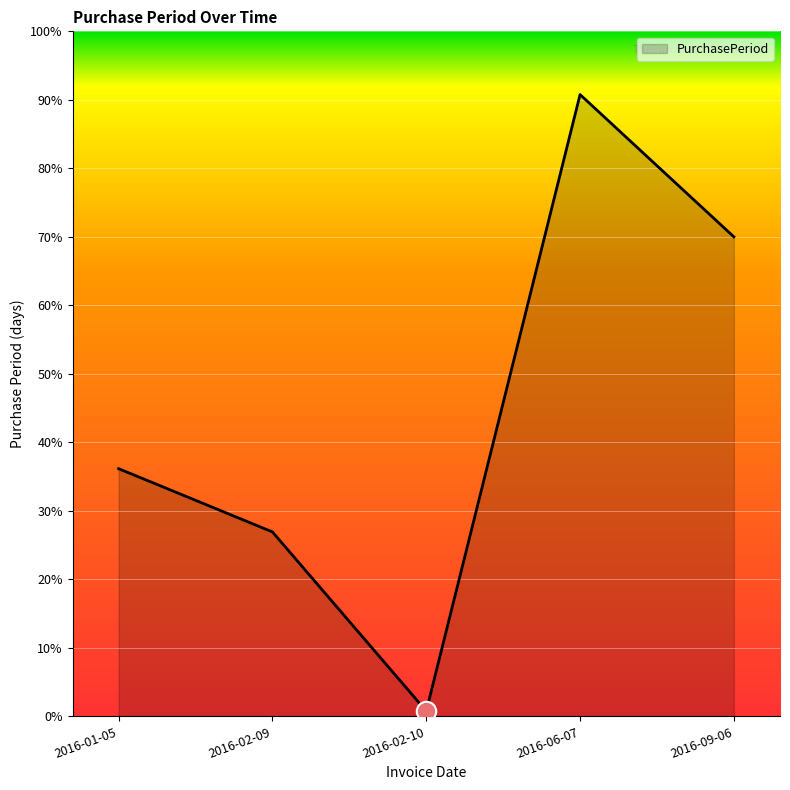

Which has a higher value, 2016-09-06 or 2016-02-09?

2016-09-06